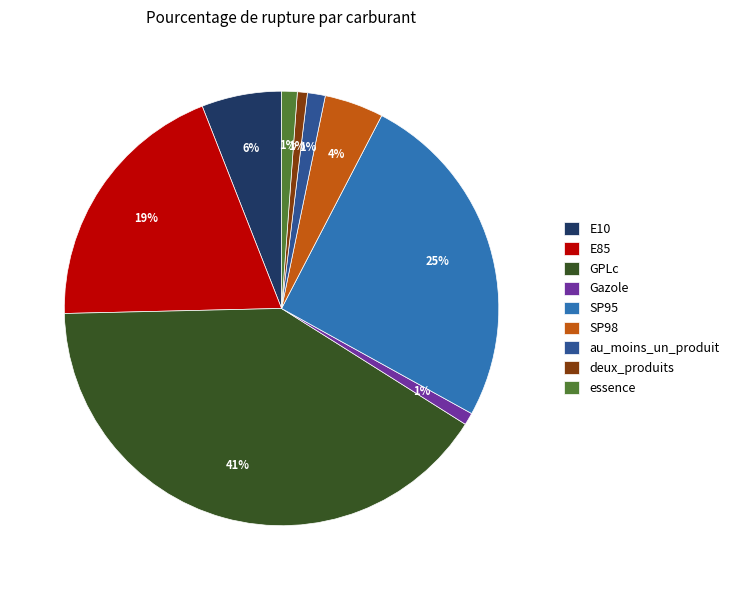

Is the sum of E85 and au_moins_un_produit greater than half?

No